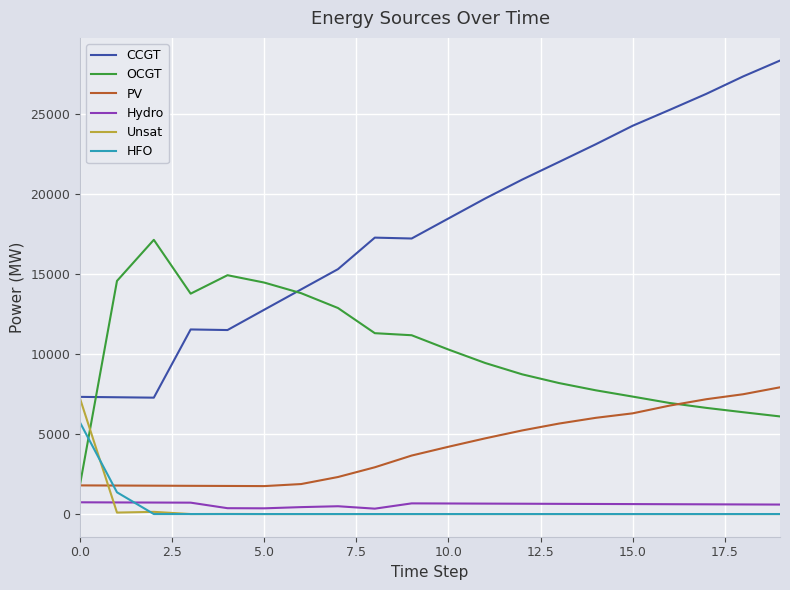

Which series has the largest range (max minus min)?

CCGT